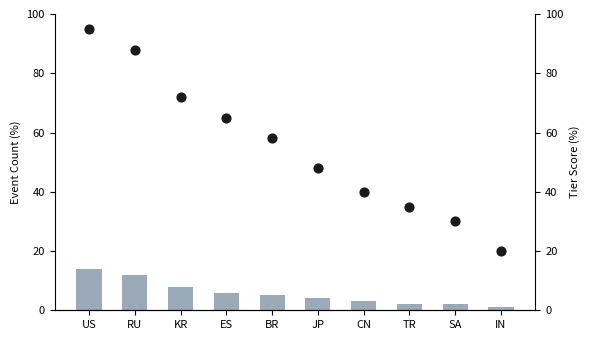

What are all the series names shown in the legend?

Count, Tier Score